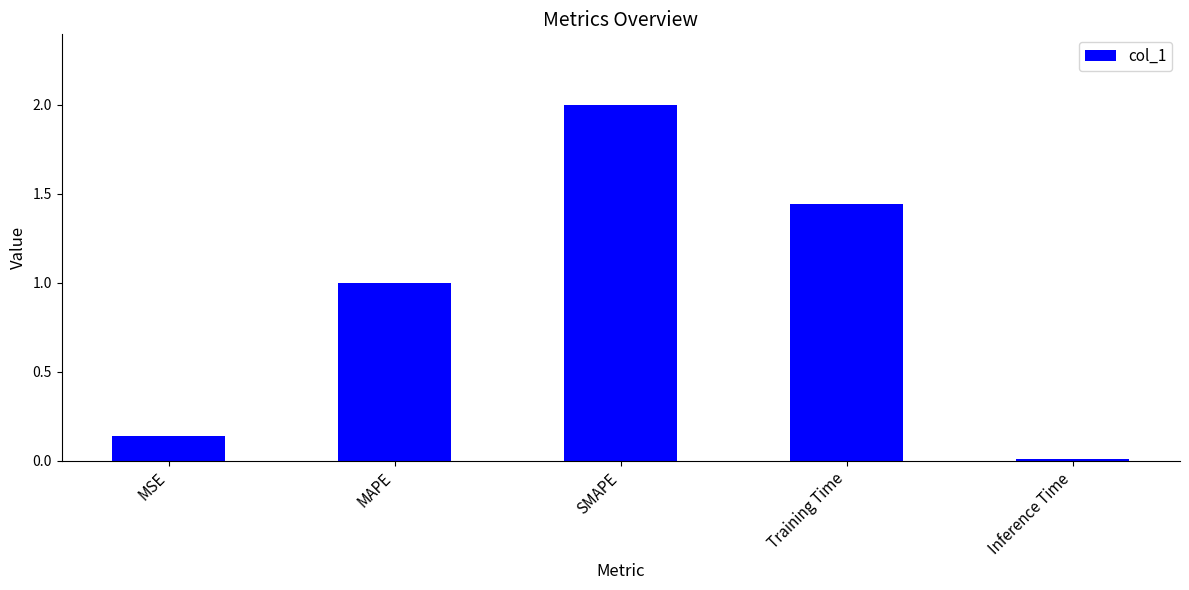

What is the difference between the maximum and second lowest values?

1.9